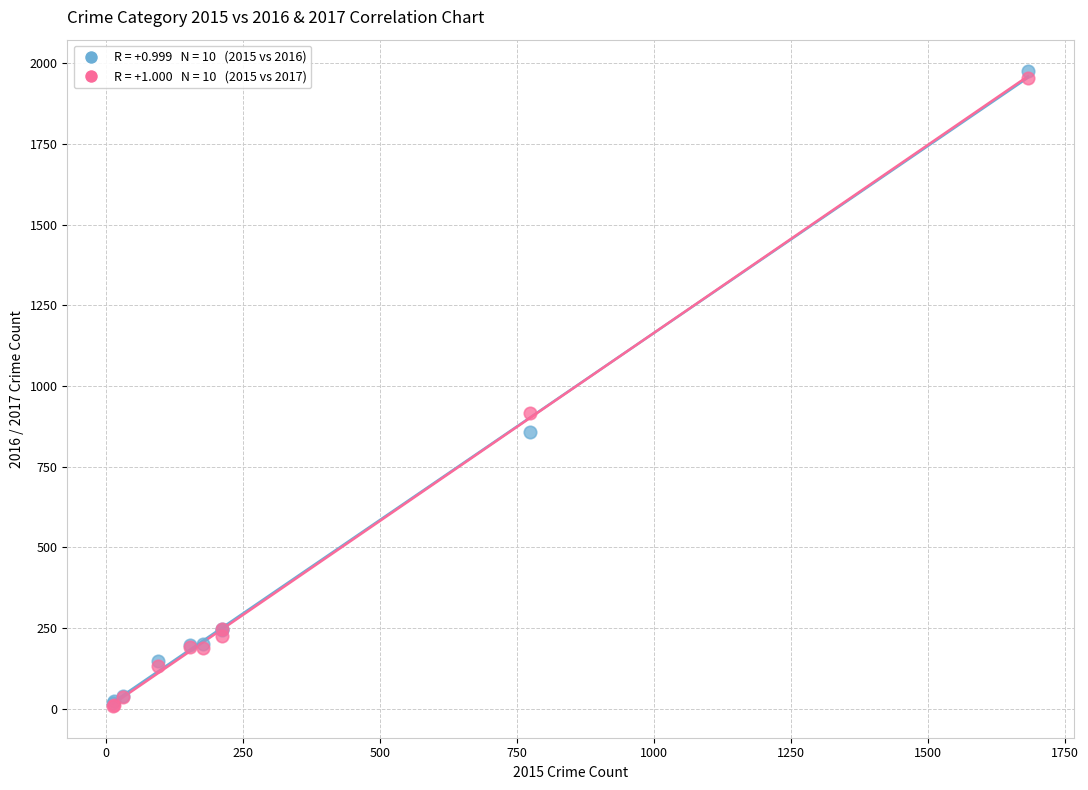

Across all series, what Y value is closest to 991?

916